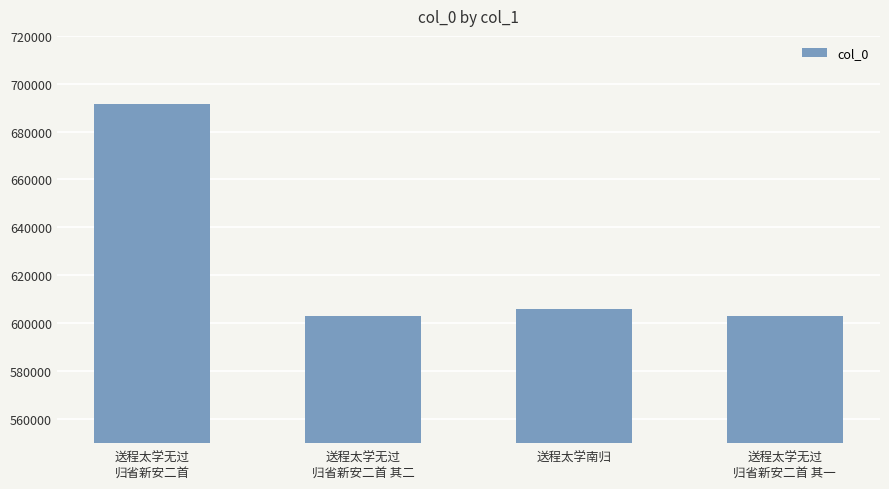

How many data points does each series have?

4